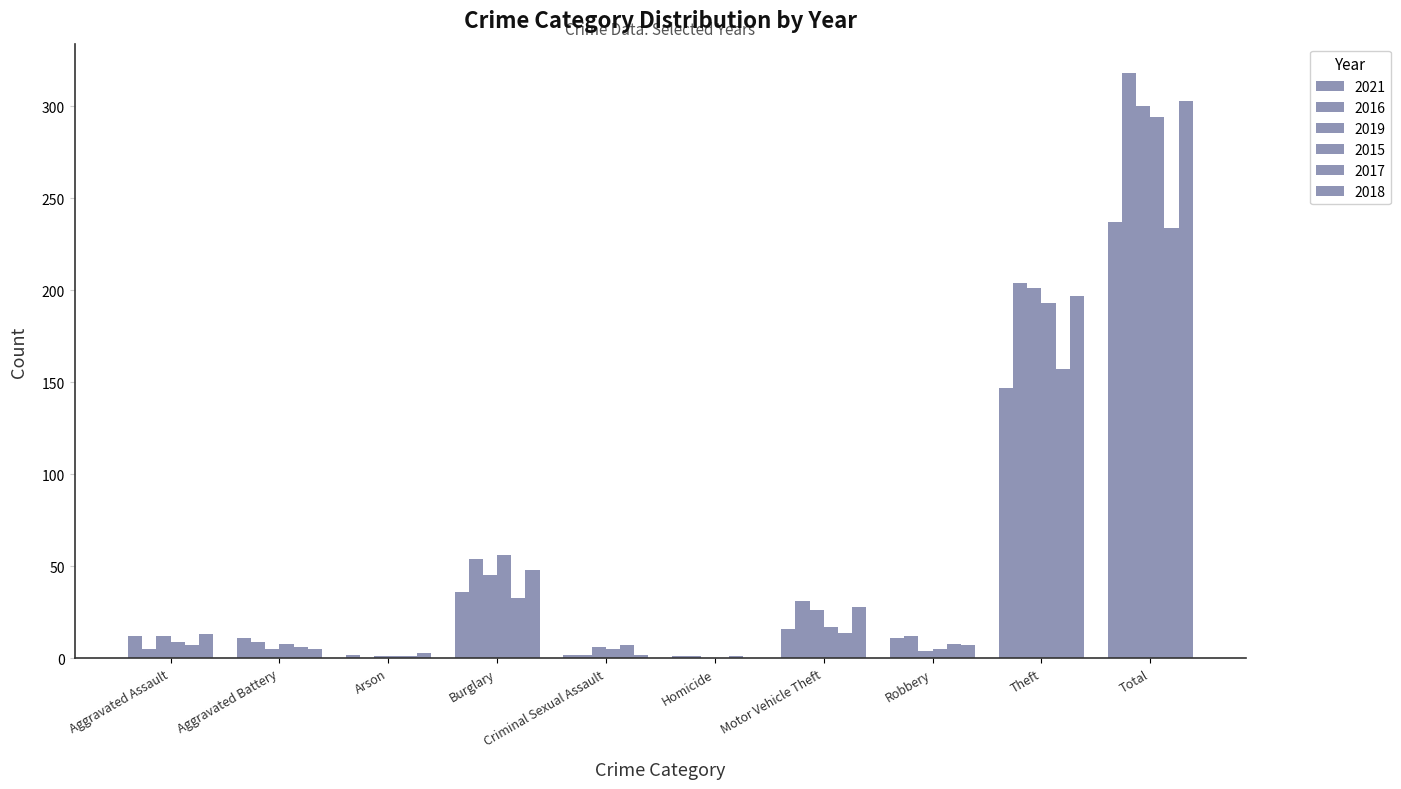

What is the value of the 2015 bar at the 4th from the left?

56